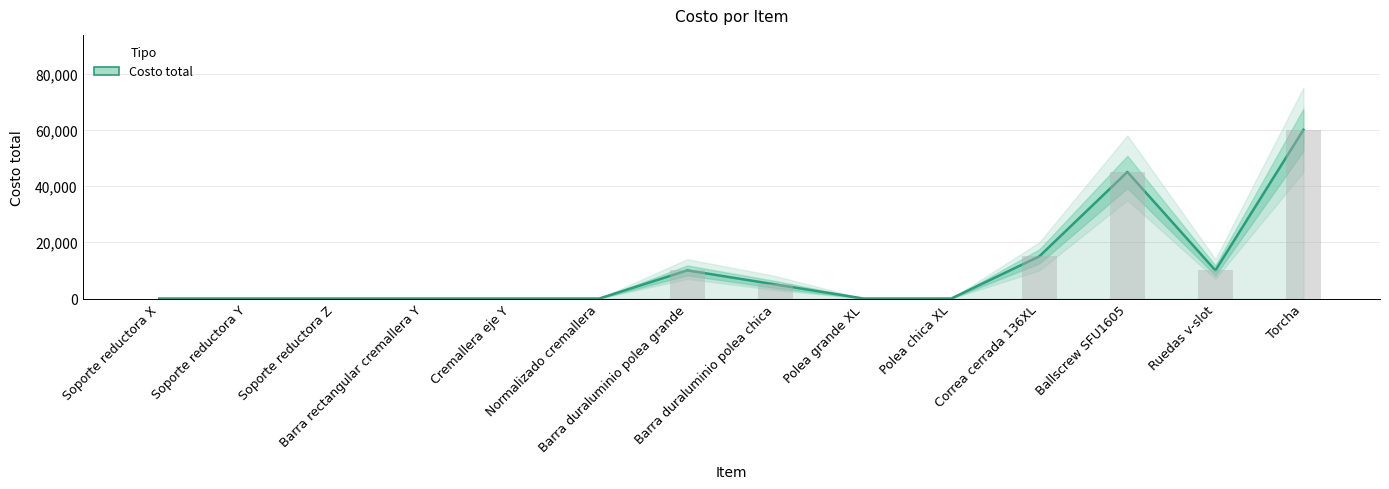

What is the change in value from Barra duraluminio polea grande to Barra duraluminio polea chica?

-5000